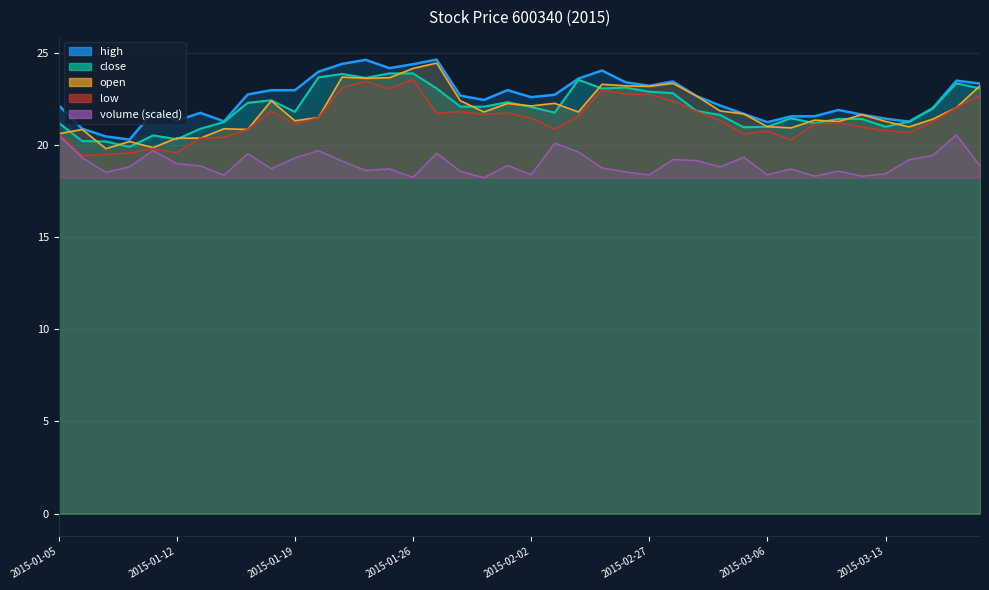

Rank the categories by open value from lowest to highest.

2015-01-07, 2015-01-09, 2015-01-08, 2015-01-13, 2015-01-12, 2015-01-05, 2015-01-06, 2015-01-15, 2015-01-14, 2015-03-09, 2015-03-16, 2015-03-06, 2015-03-11, 2015-03-13, 2015-01-19, 2015-03-10, 2015-03-17, 2015-01-20, 2015-03-12, 2015-03-05, 2015-01-29, 2015-02-17, 2015-03-04, 2015-03-18, 2015-02-02, 2015-01-30, 2015-02-16, 2015-01-16, 2015-01-28, 2015-03-03, 2015-02-27, 2015-02-26, 2015-03-19, 2015-02-25, 2015-03-02, 2015-01-22, 2015-01-23, 2015-01-21, 2015-01-26, 2015-01-27